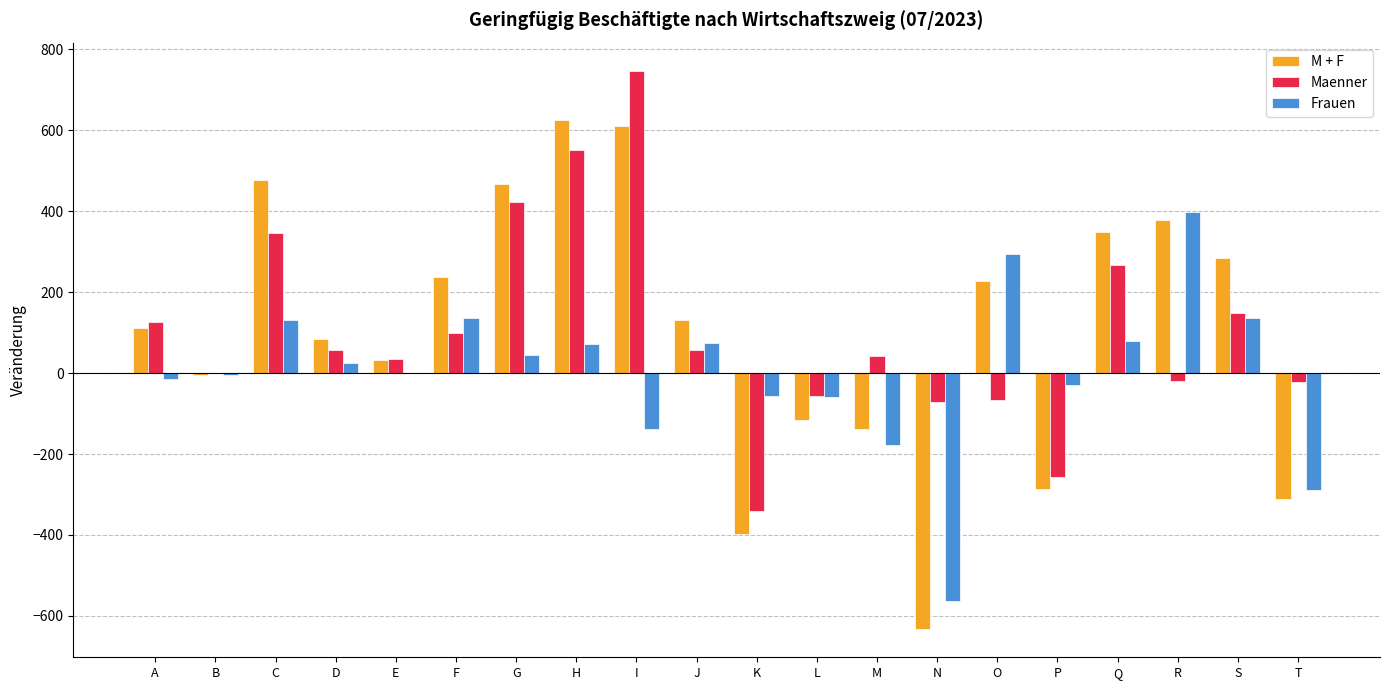

The value of Frauen at F is 32. True or false?

False